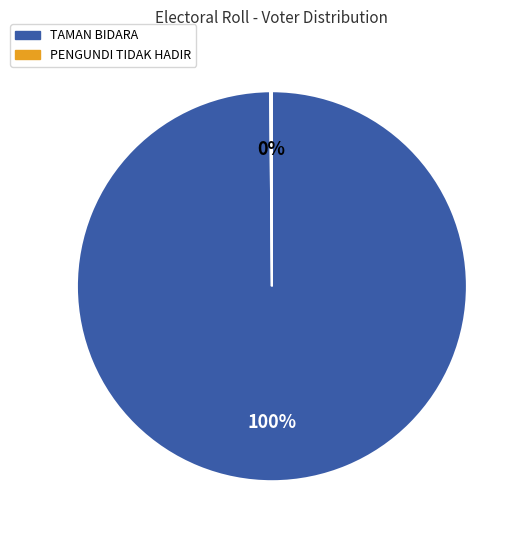

True or false: TAMAN BIDARA accounts for 100% of the total.

True